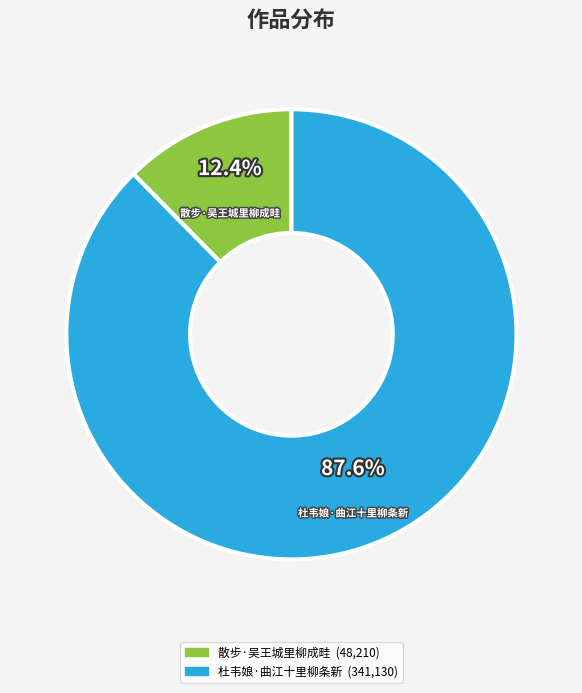

How many slices are in this pie chart?

2